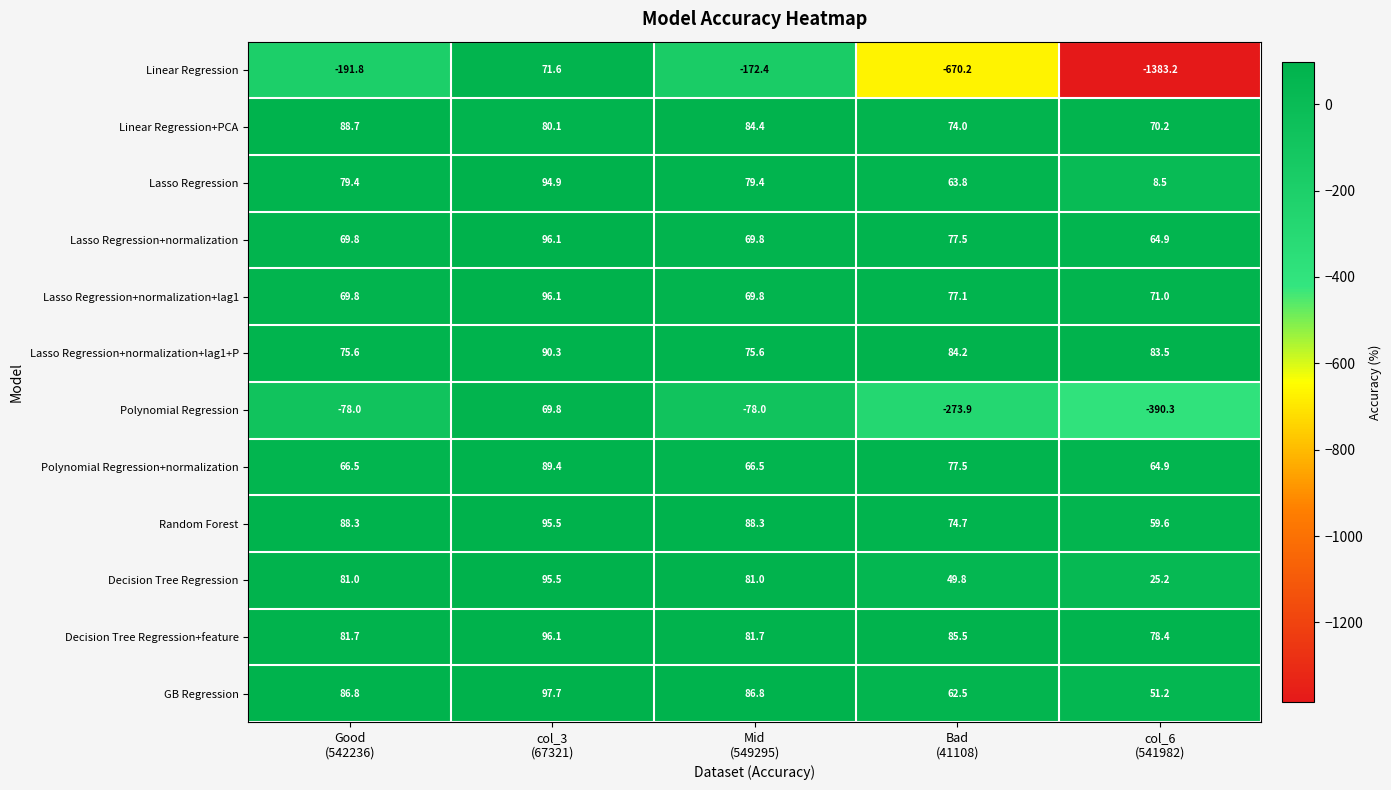

What is the difference between the maximum and minimum values in the Random Forest series?

35.9